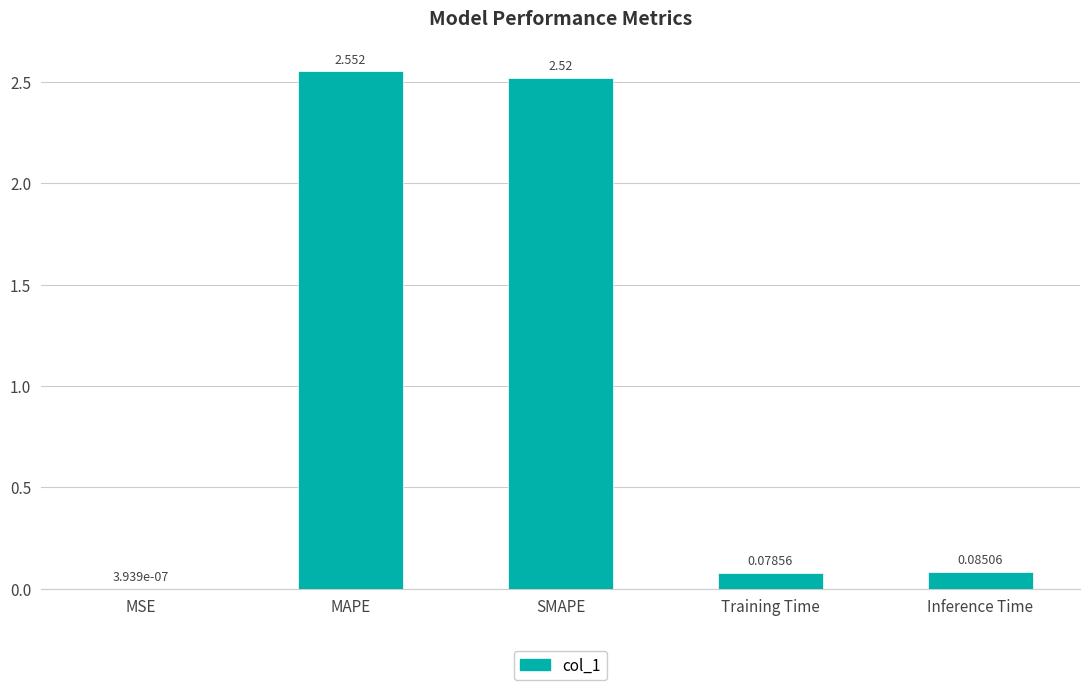

At which category does the chart reach its peak across all series?

MAPE